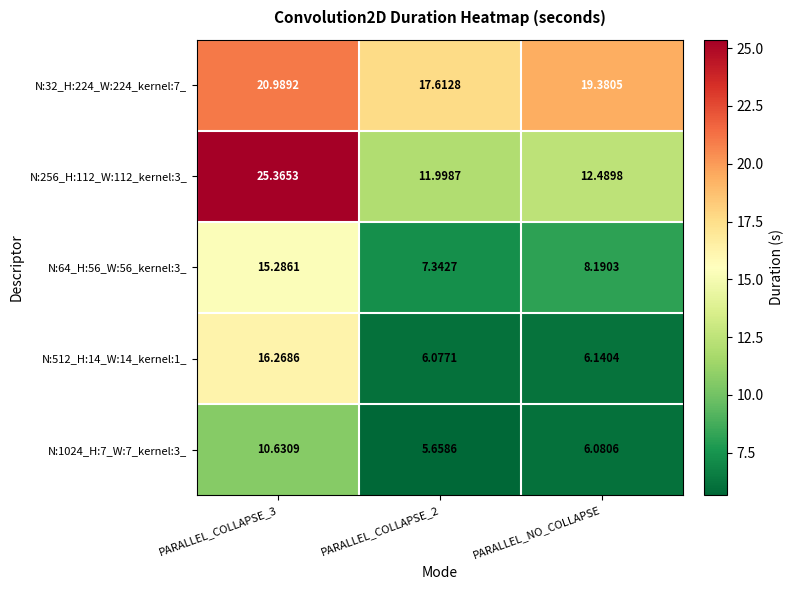

Is the value of N:64_H:56_W:56_kernel:3_ at PARALLEL_COLLAPSE_2 greater than the value of N:256_H:112_W:112_kernel:3_ at PARALLEL_NO_COLLAPSE?

No